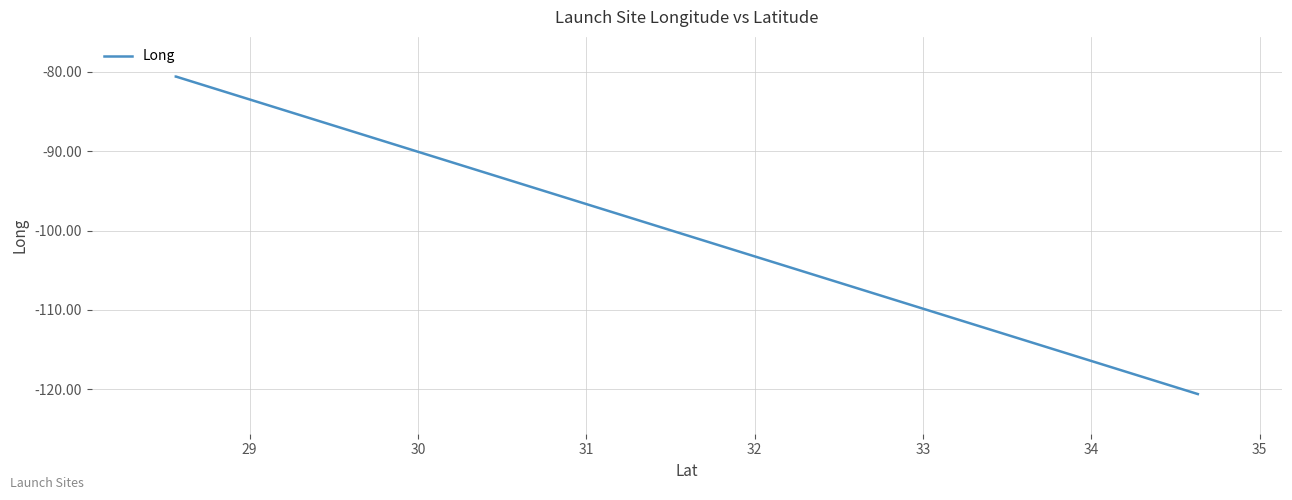

How many lines are shown in the chart?

1